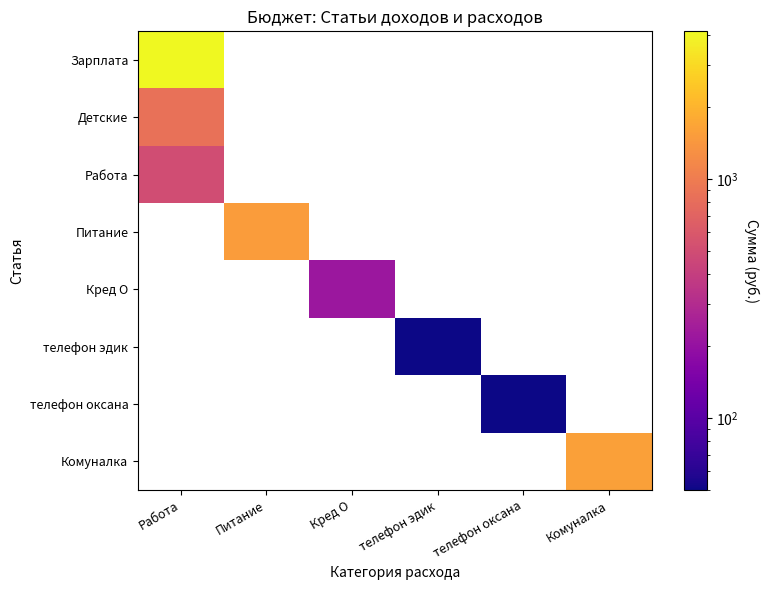

At which category is the sum across all series the highest?

Работа